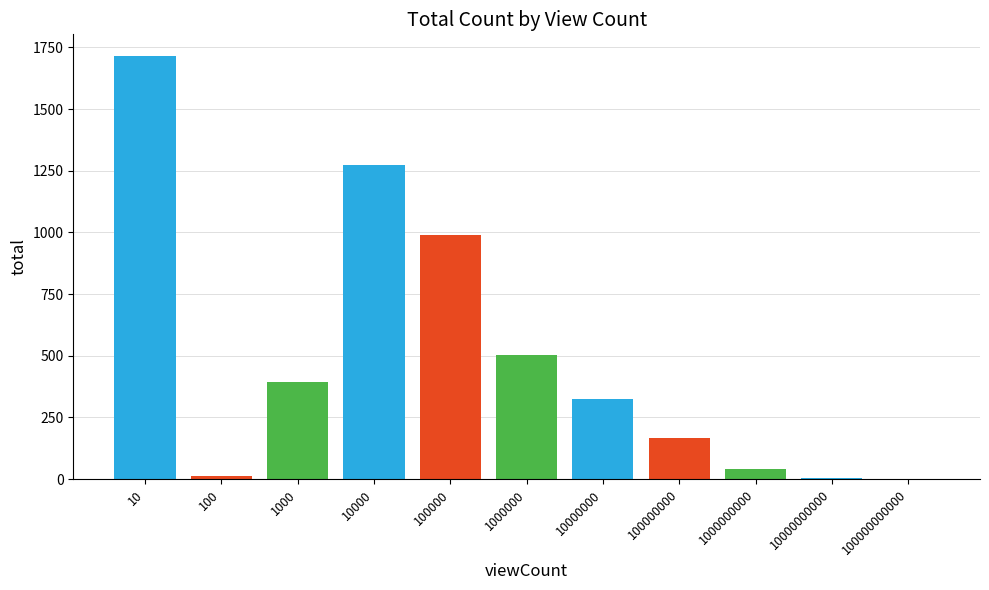

Are the bars horizontal?

No